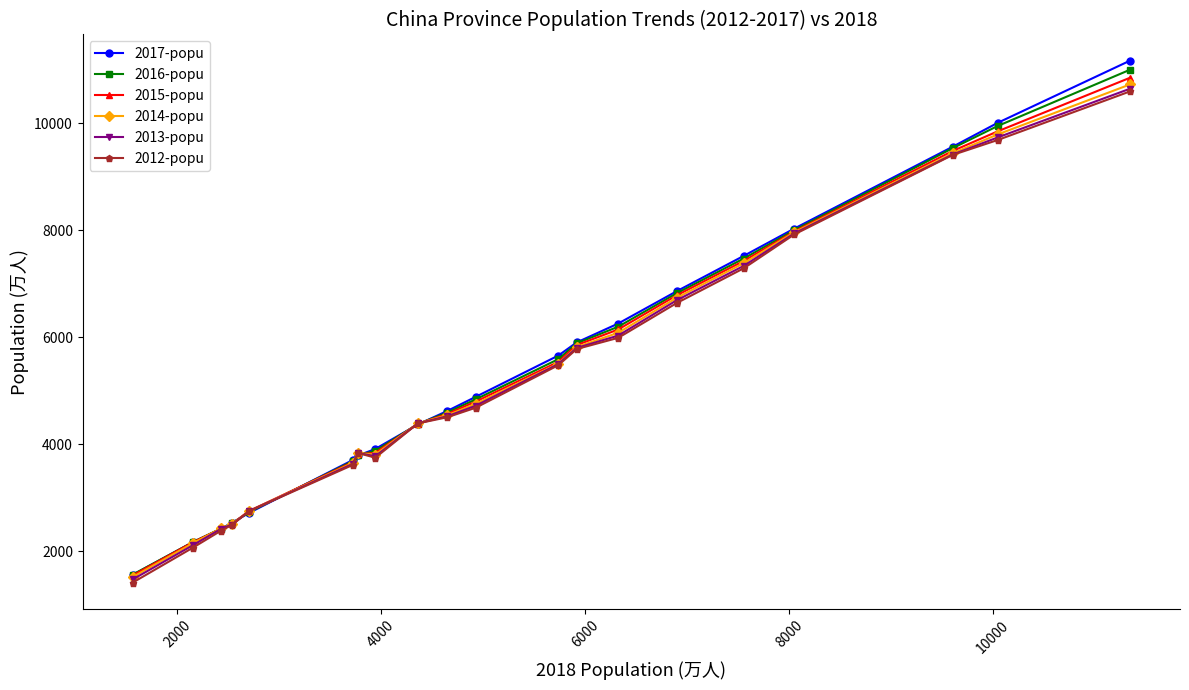

At how many categories does at least one series exceed 4235?

12